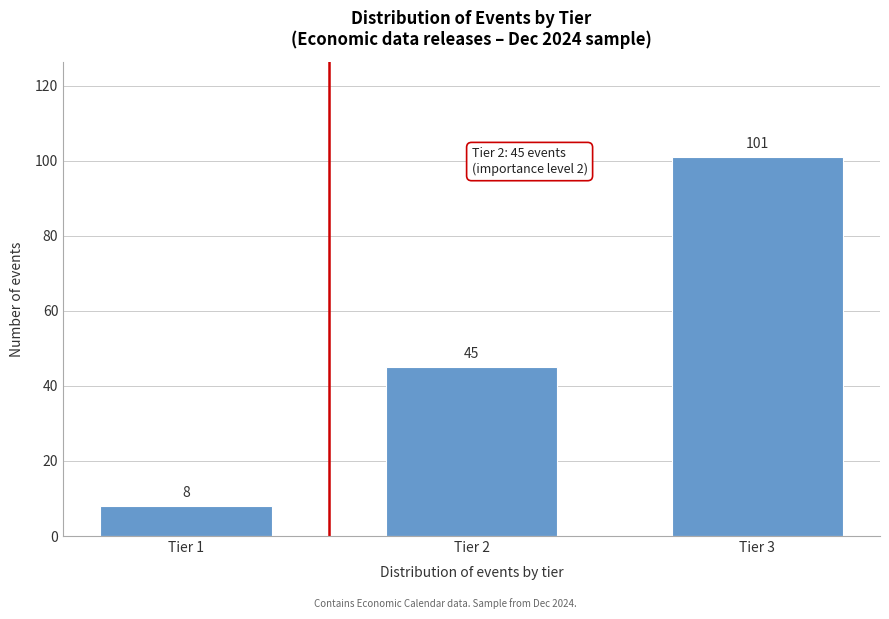

Reading left to right, transcribe all the data shown in this chart.

Tier 1=8	Tier 2=45	Tier 3=101